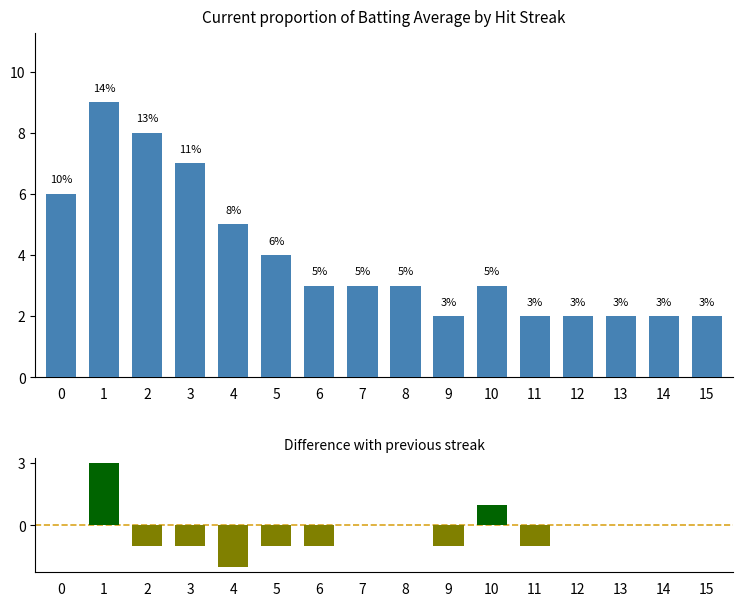

What is the smallest value displayed?

-2